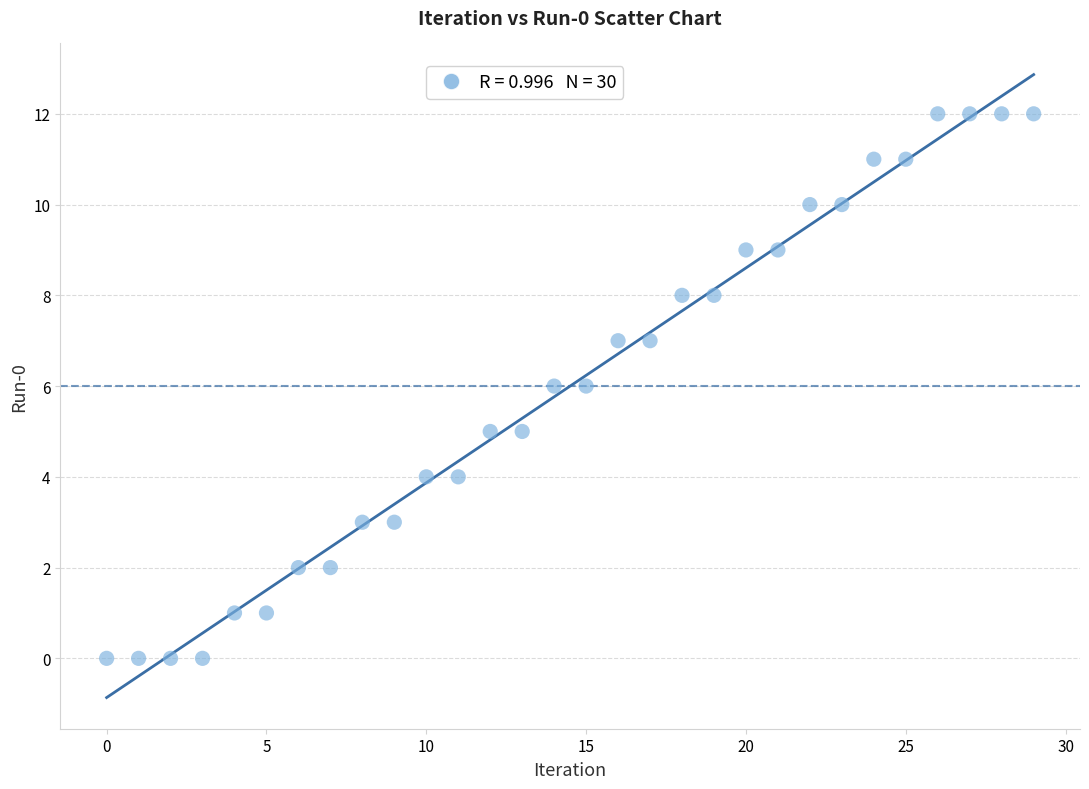

What is the range of Y values (max minus min)?

12